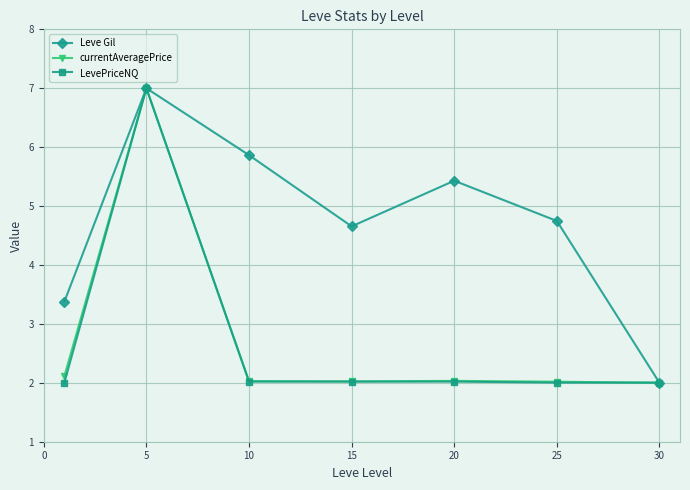

How many interior local valleys does the Leve Gil series have?

1